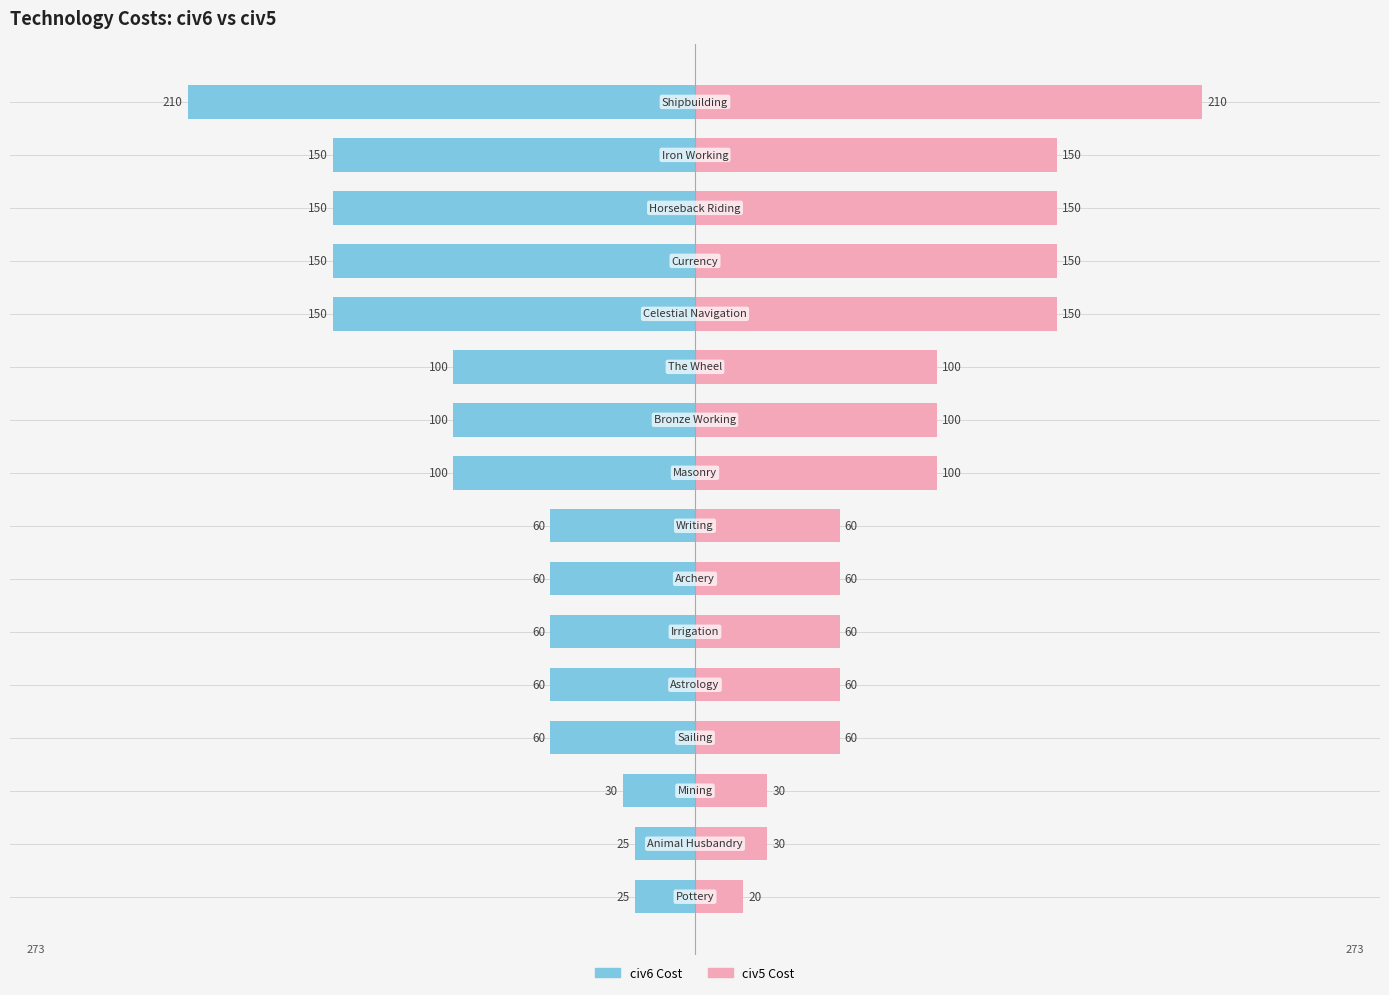

Rank the series at 13 from highest to lowest value.

civ5 Cost, civ6 Cost